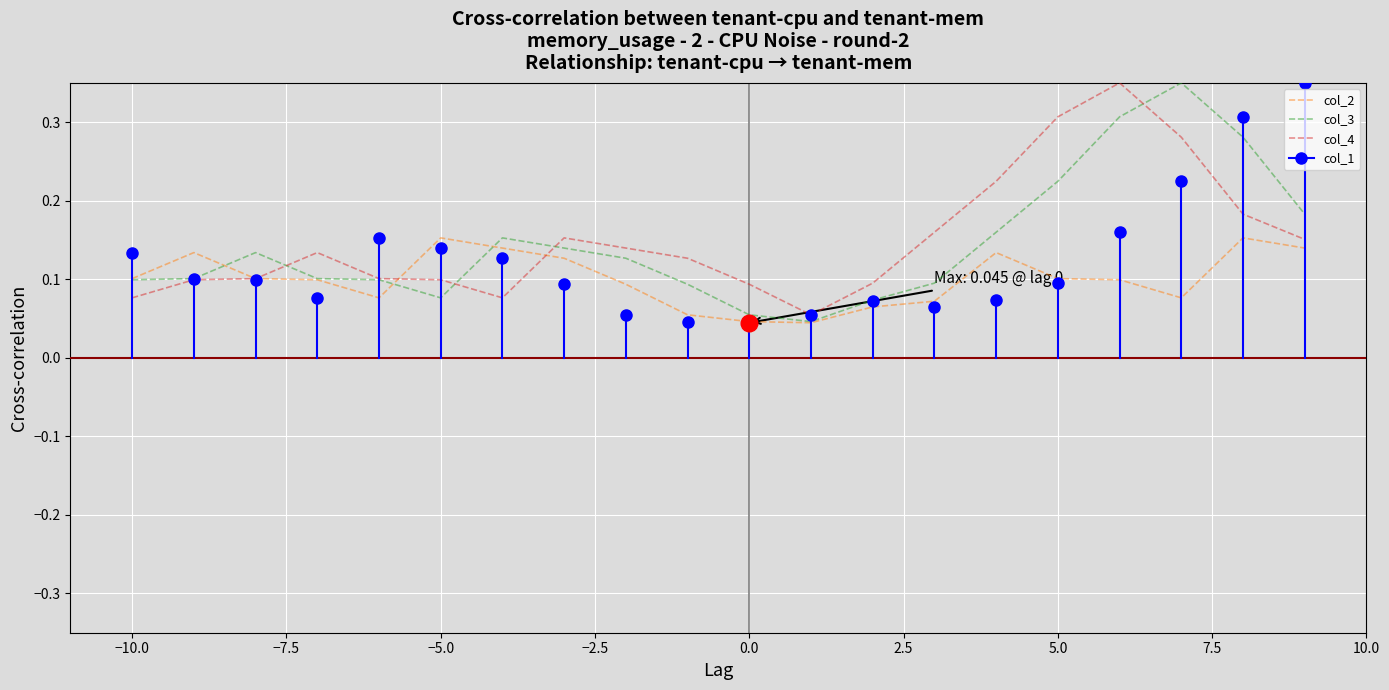

At how many categories does at least one series exceed 0?

20